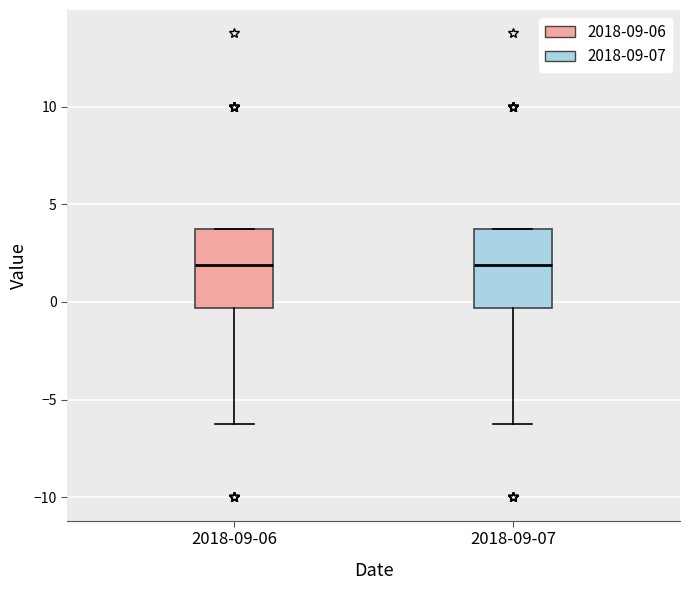

Reading left to right, read every box against the y-axis: the position of its median line, the range the box covers, and the ends of its whiskers. The values are not printed on the chart, so give them approximately, as read against the axis.

2018-09-06: median 2.0, box -0.5 to 4.0, whiskers -6.0 to 4.0
2018-09-07: median 2.0, box -0.5 to 4.0, whiskers -6.0 to 4.0